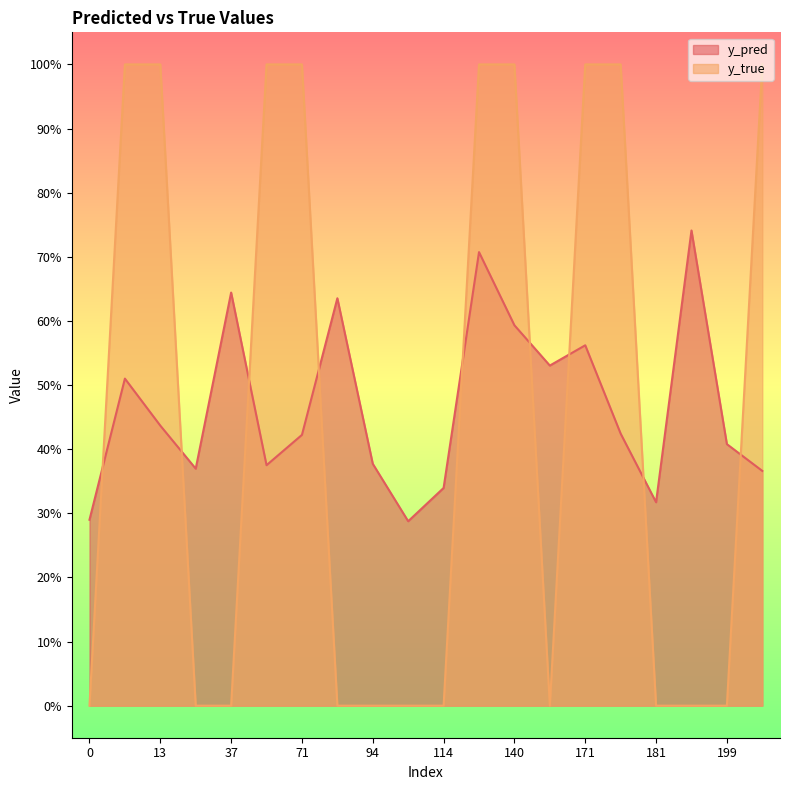

The value of y_true at 140 is 1.6. True or false?

False